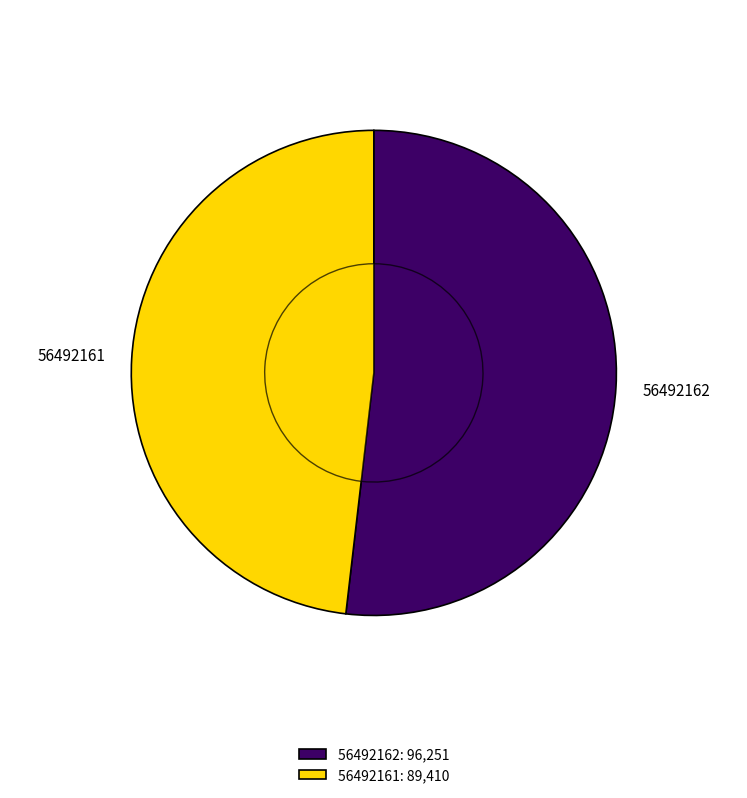

Count the number of slices in the pie.

2